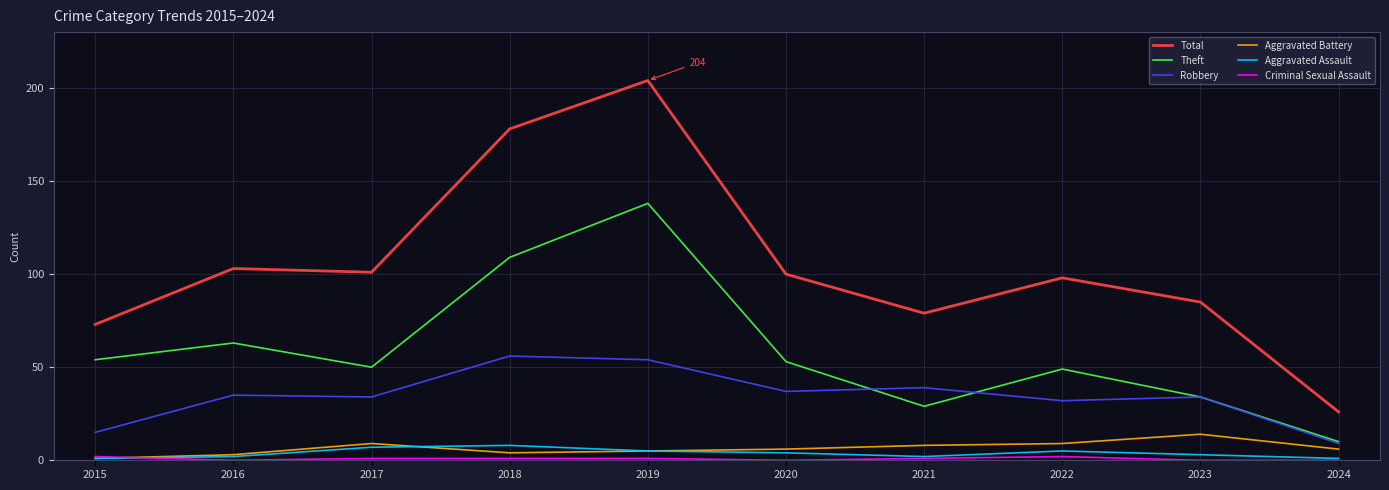

Which label corresponds to the largest value in the chart?

2019